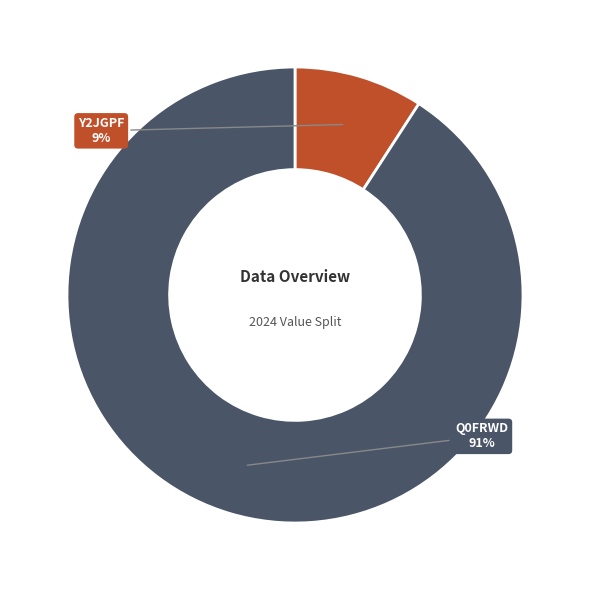

Which category has the smallest portion of the pie?

Y2JGPF